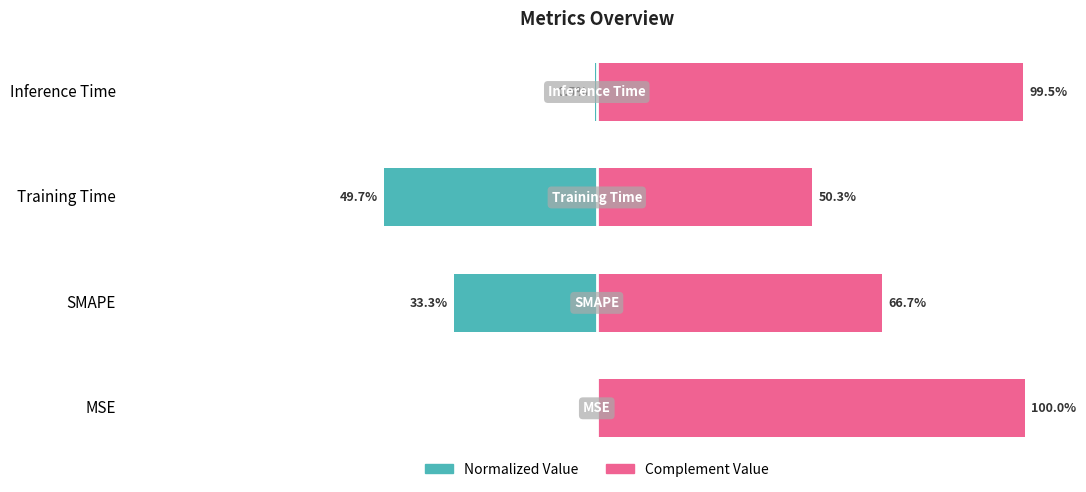

How many bars are there in each group?

2